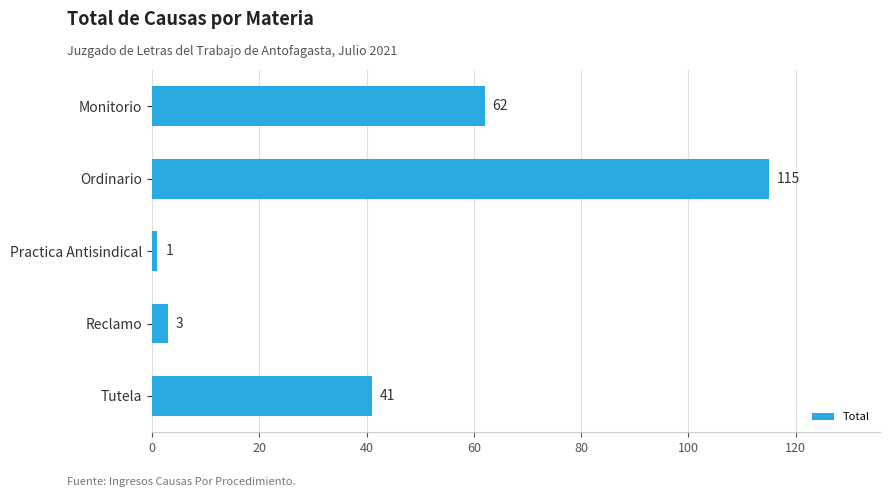

What is the smallest value displayed?

1